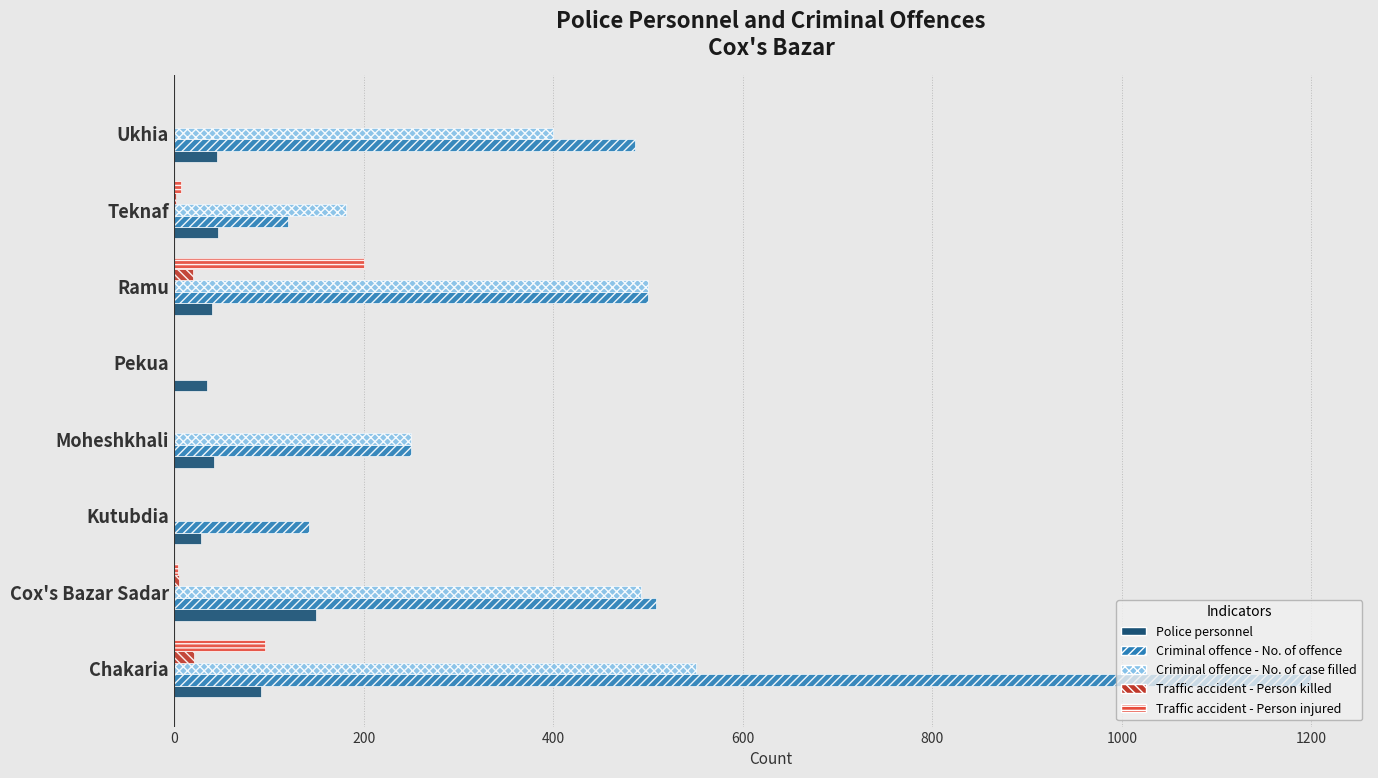

Which label corresponds to the largest value in the chart?

Chakaria